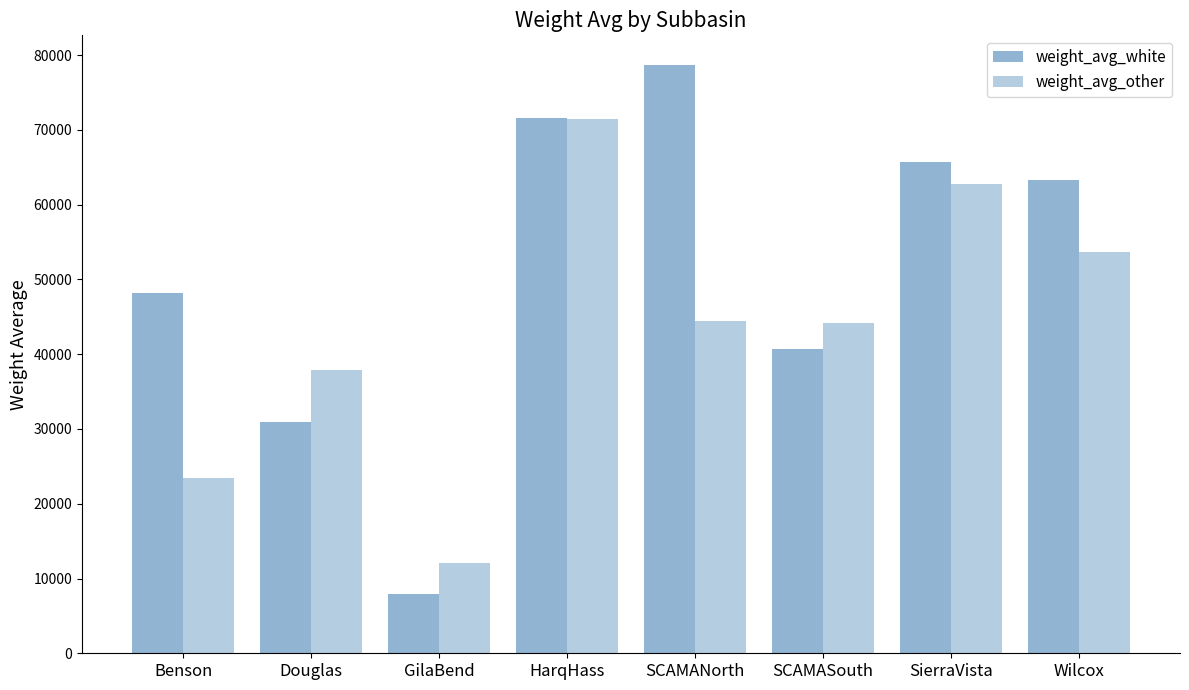

Which series has the largest total across all categories?

weight_avg_white